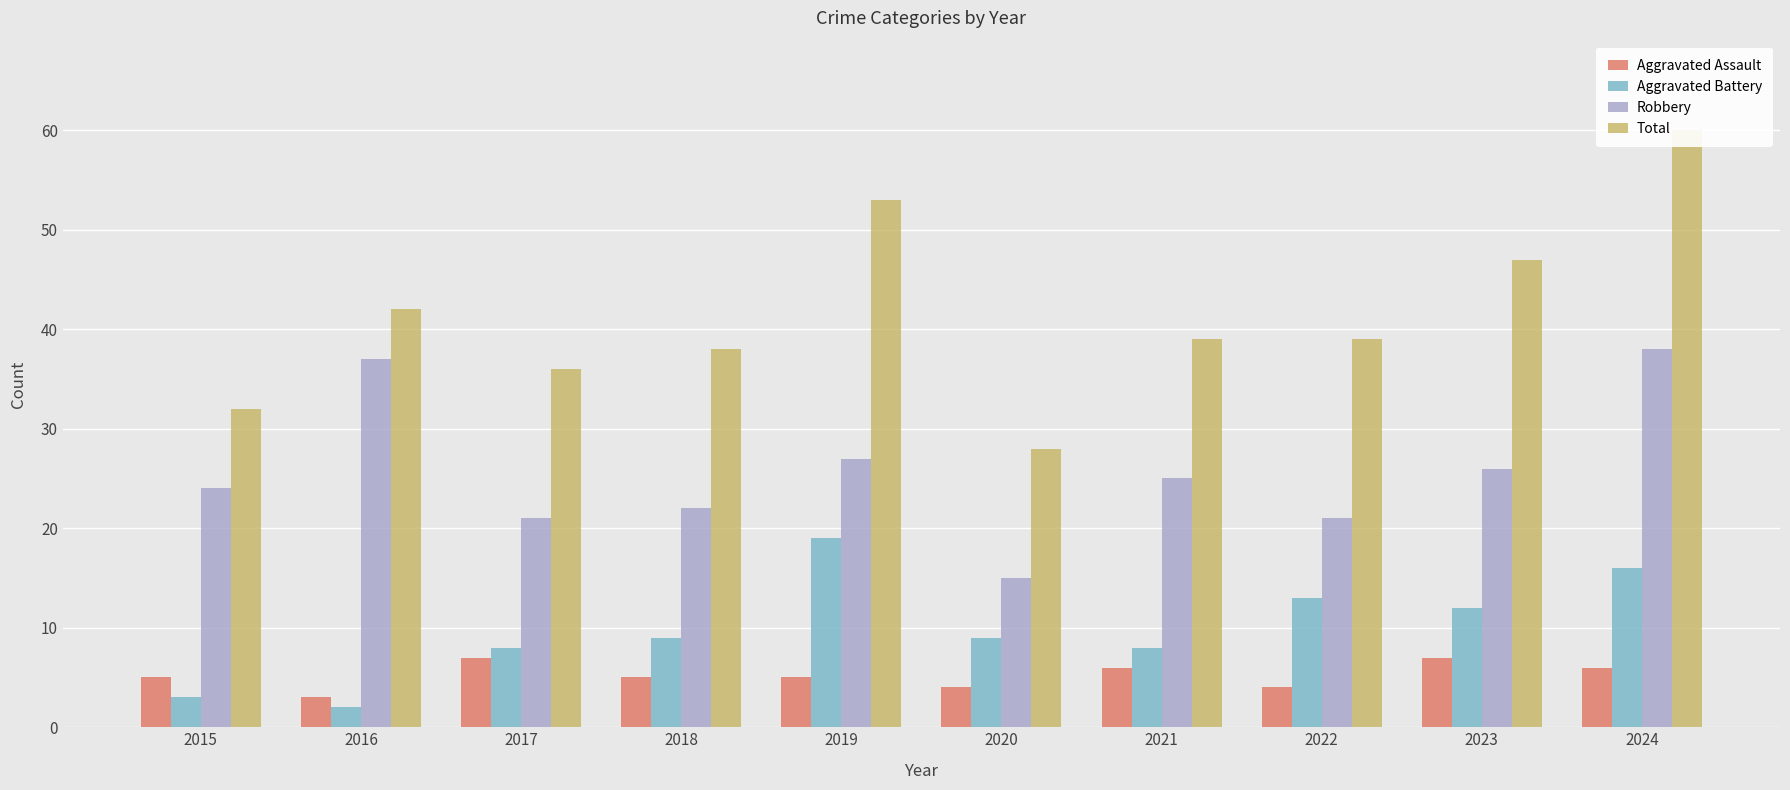

List the series in order of their peak value, lowest first.

Aggravated Assault, Aggravated Battery, Robbery, Total